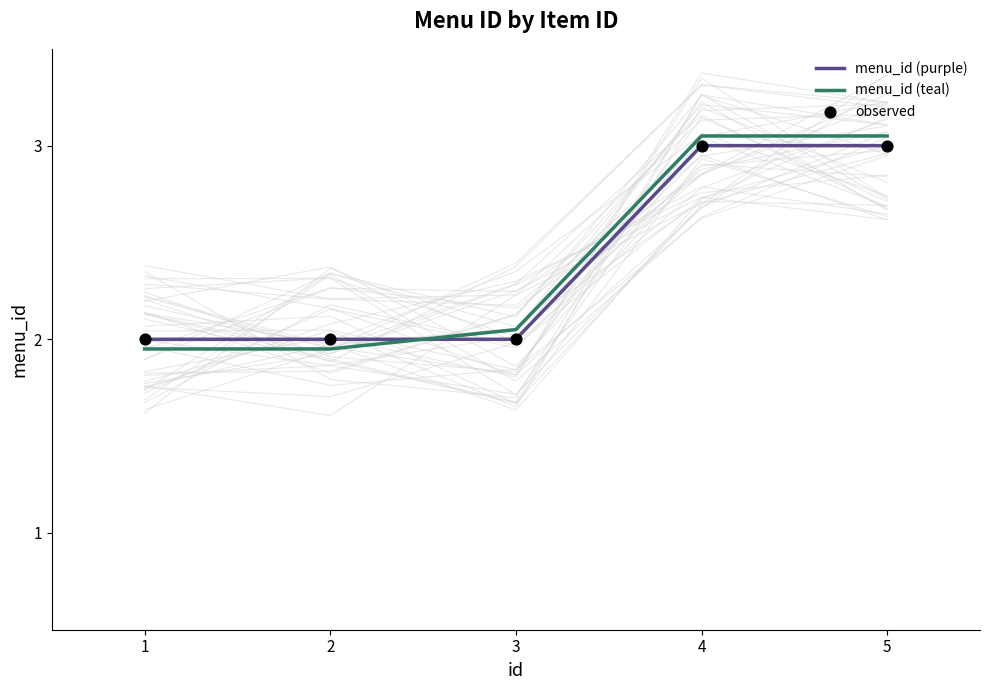

Which series reaches the maximum Y coordinate?

menu_id (teal)